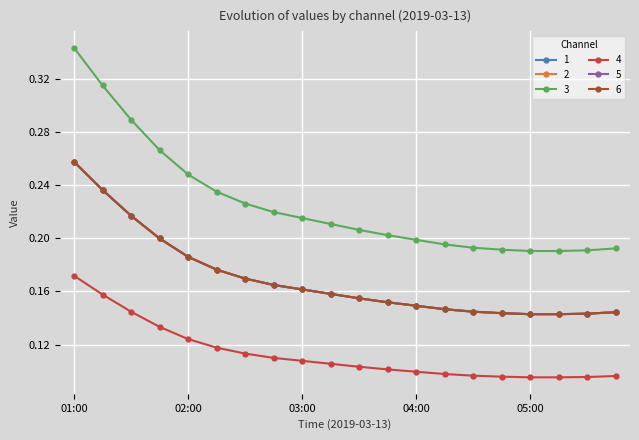

Does the chart have visible grid lines?

Yes